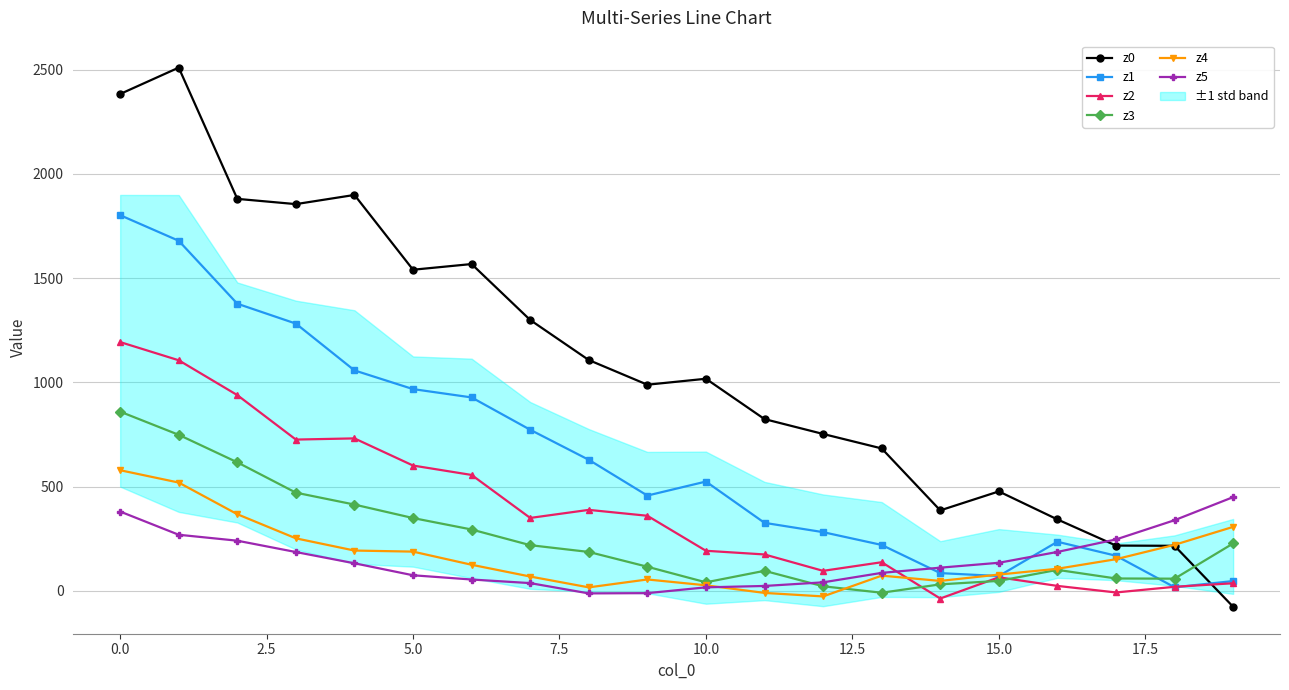

Which series ends up on top after the final intersection of z0 and z5?

z5